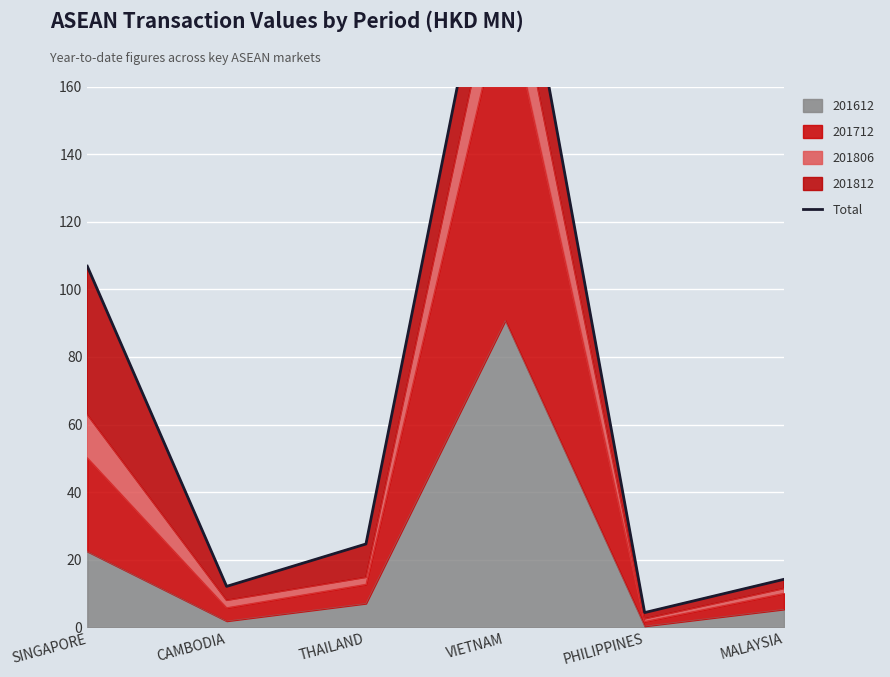

Reading left to right, what are all the values shown in this chart?

106.8	12.1	24.7	231.0	4.4	14.2